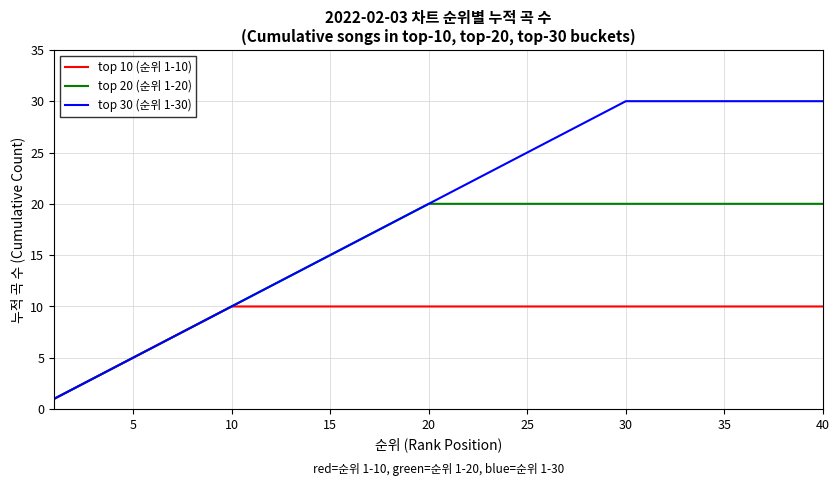

Reading left to right, transcribe all the data shown in this chart.

top 10 (순위 1-10): 1	2	3	4	5	6	7	8	9	10	10	10	10	10	10	10	10	10	10	10	10	10	10	10	10	10	10	10	10	10	10	10	10	10	10	10	10	10	10	10
top 20 (순위 1-20): 1	2	3	4	5	6	7	8	9	10	11	12	13	14	15	16	17	18	19	20	20	20	20	20	20	20	20	20	20	20	20	20	20	20	20	20	20	20	20	20
top 30 (순위 1-30): 1	2	3	4	5	6	7	8	9	10	11	12	13	14	15	16	17	18	19	20	21	22	23	24	25	26	27	28	29	30	30	30	30	30	30	30	30	30	30	30